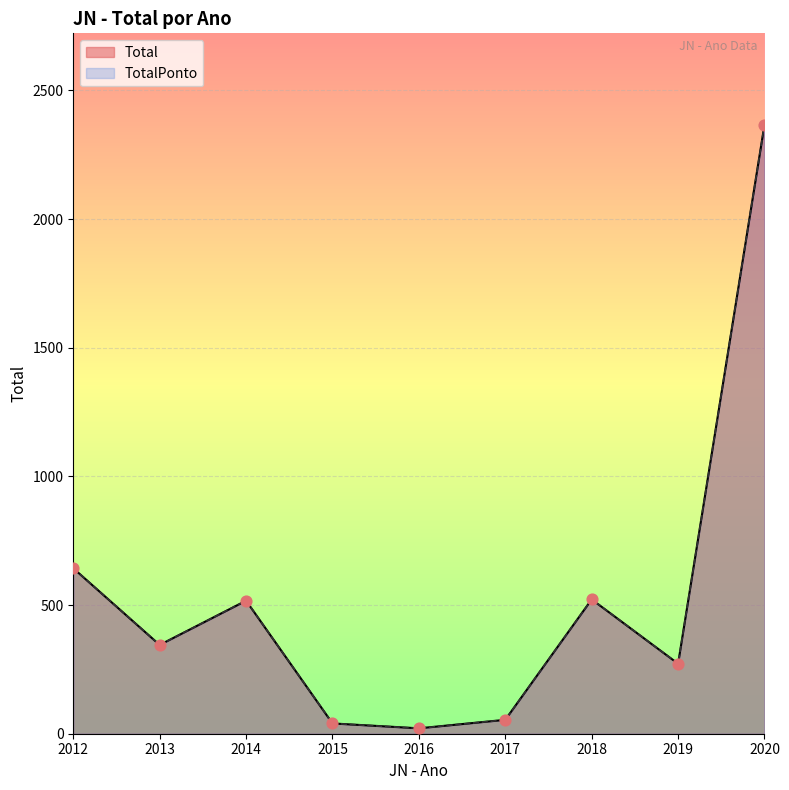

Which series has the widest spread of Y values?

Total